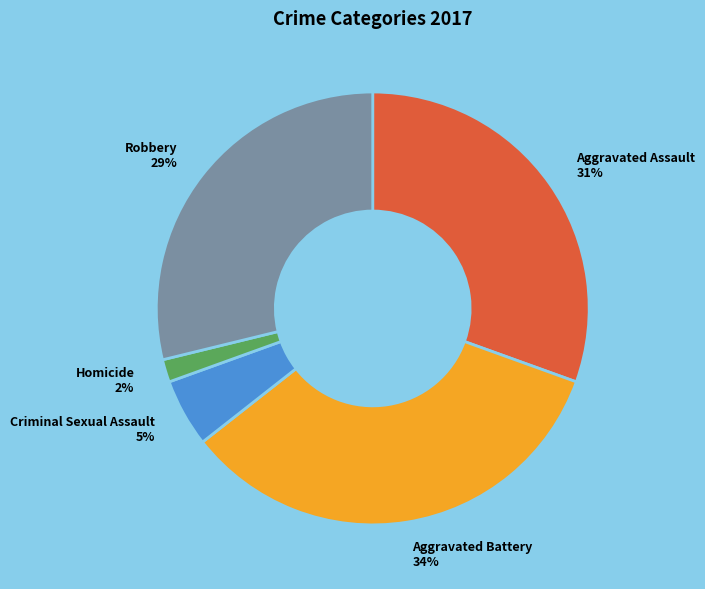

True or false: Robbery accounts for 29% of the total.

True